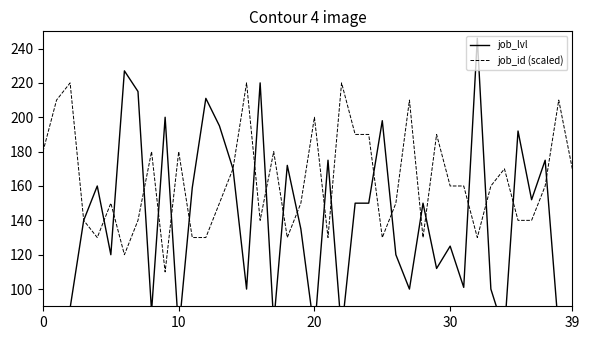

Which series changed the most between 39 and 5?

job_lvl